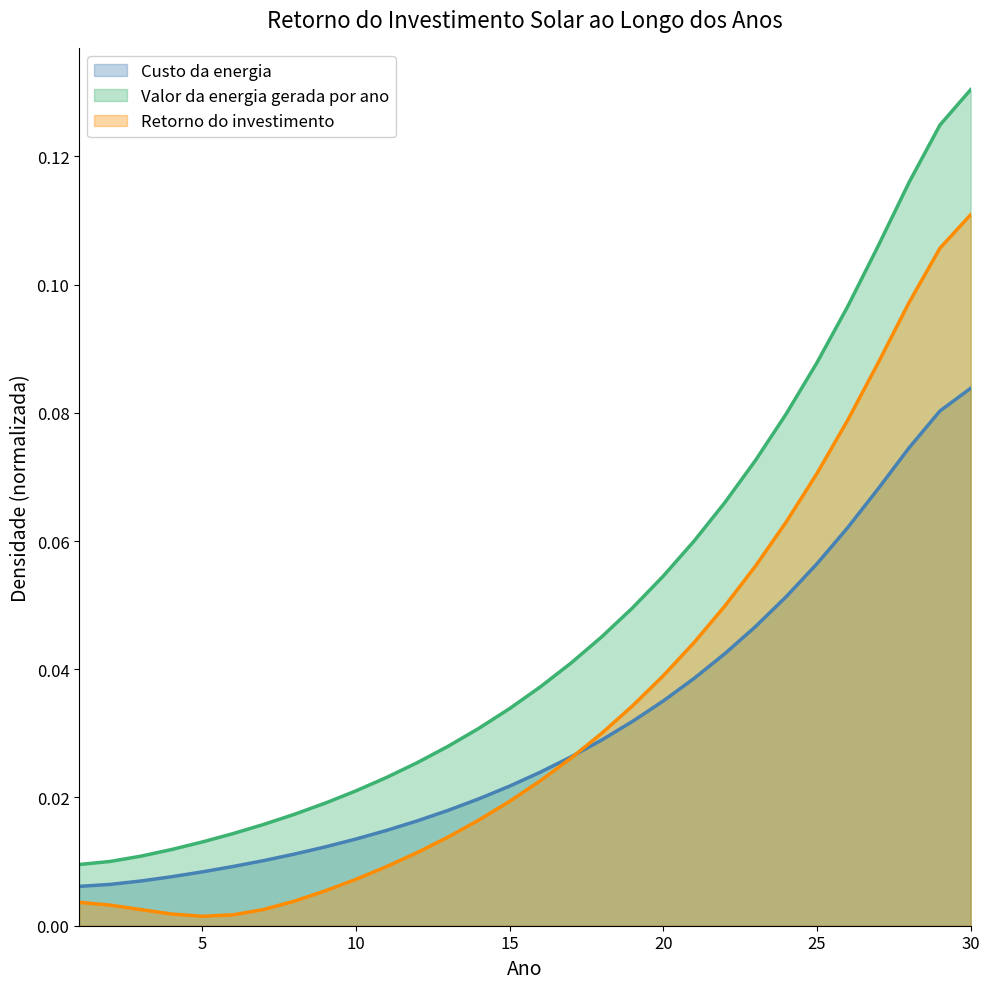

What is the total value across all series at 24?

0.2